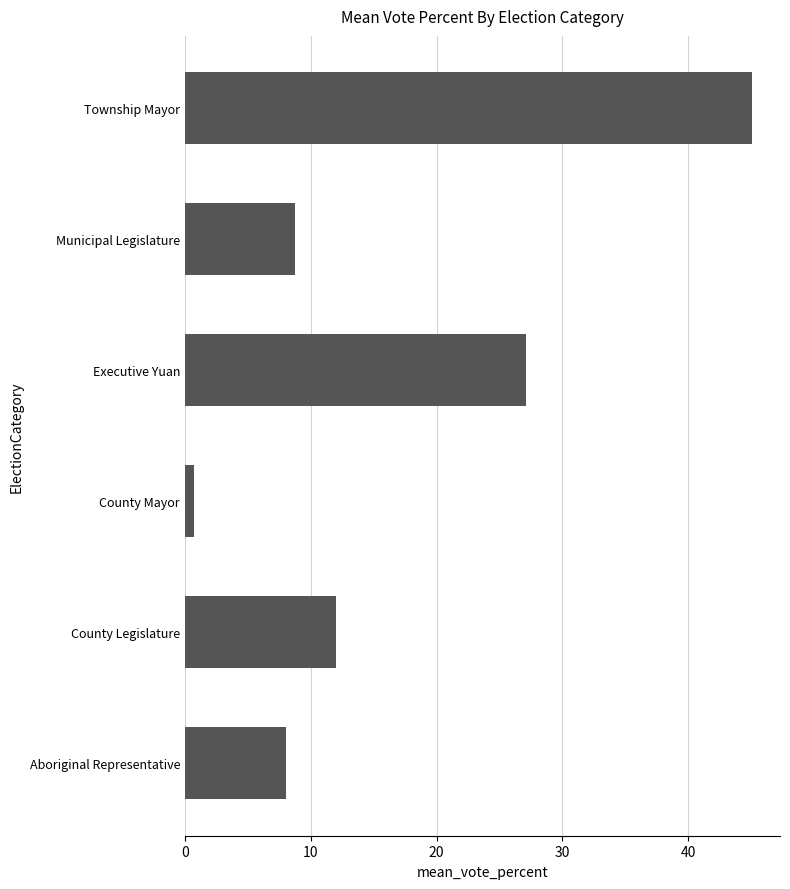

What is the average value?

16.9